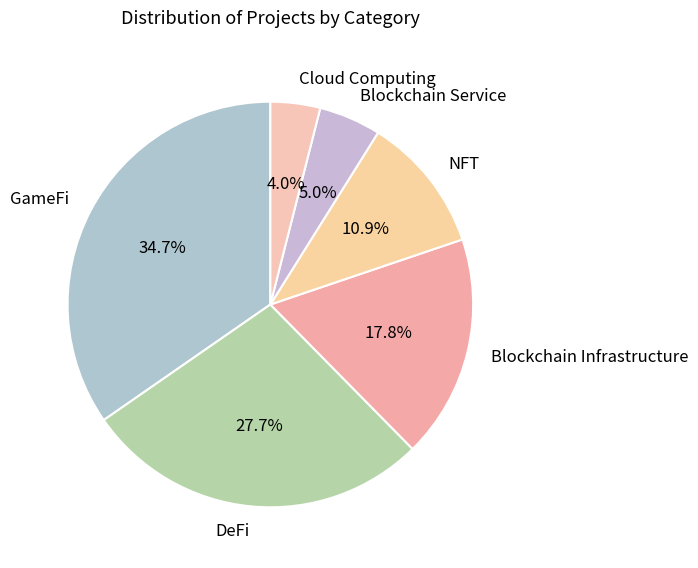

How many slices are in this pie chart?

6